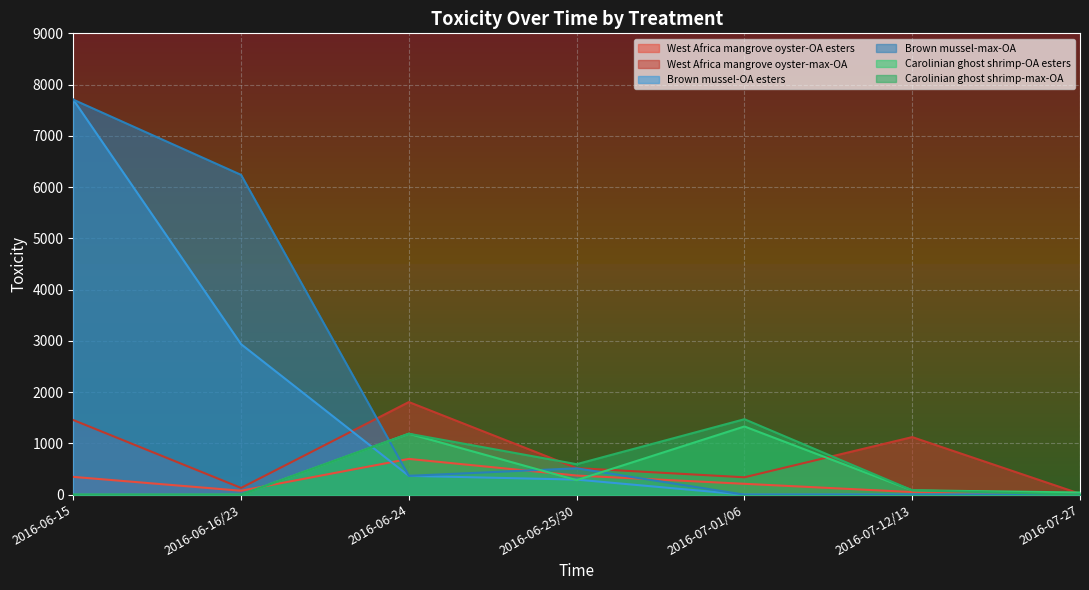

How many series are shown in this chart?

6